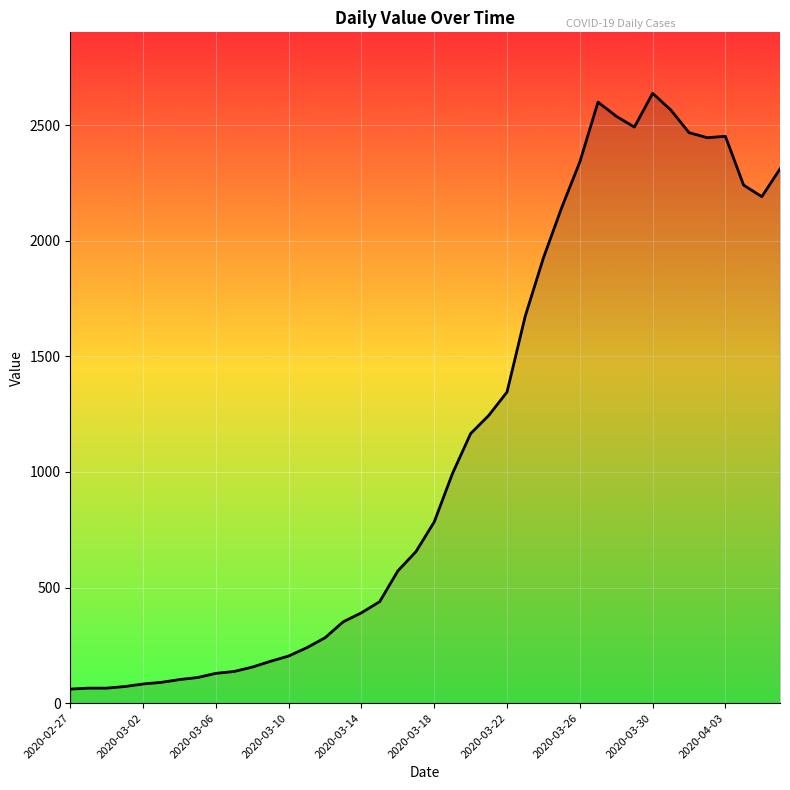

What is the difference between the maximum and minimum values?

2577